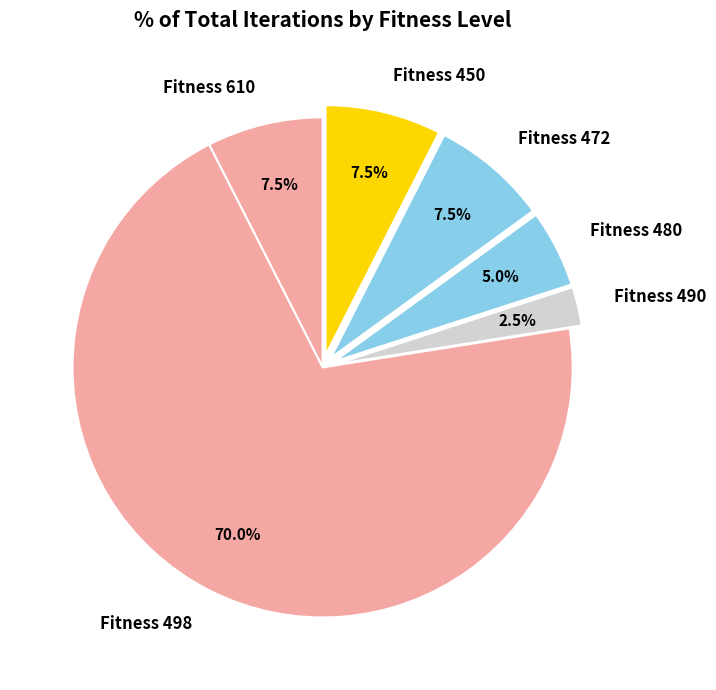

Approximately how many times larger is the value at Fitness 450 compared to Fitness 610?

1.0